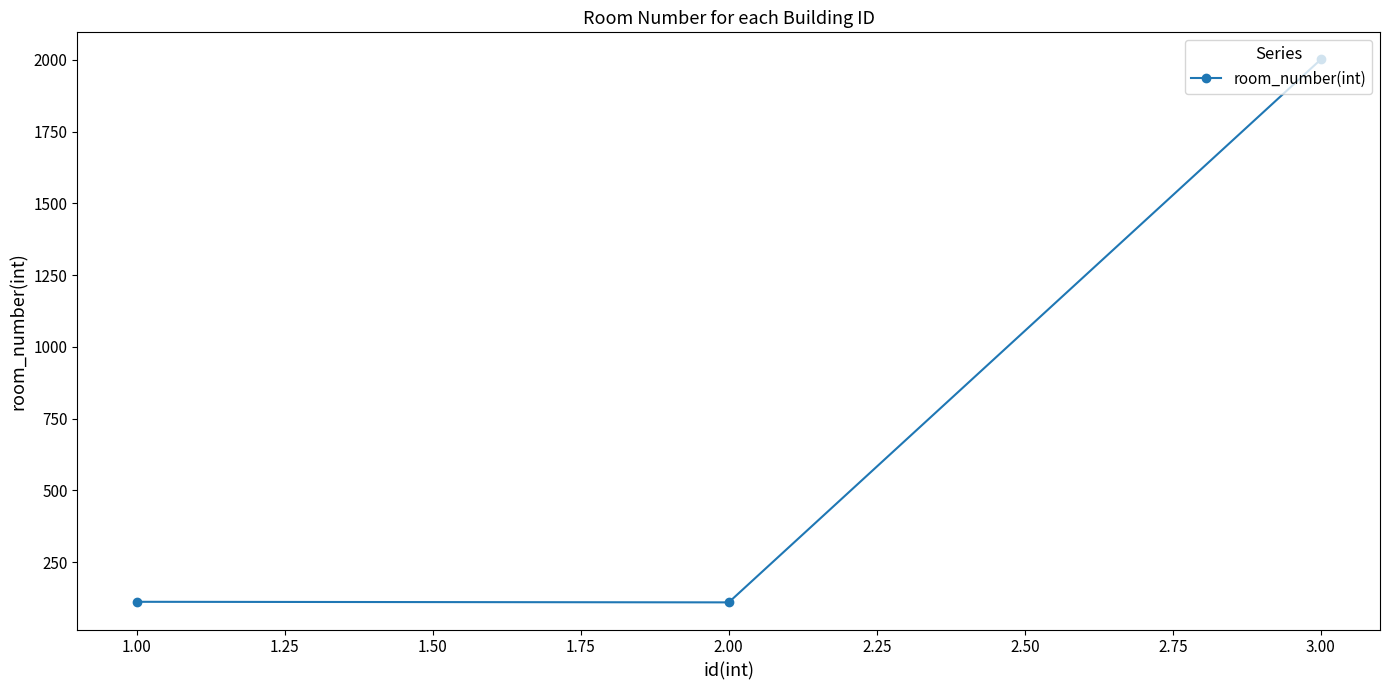

Is it true that the value at 2.00 is 110?

True